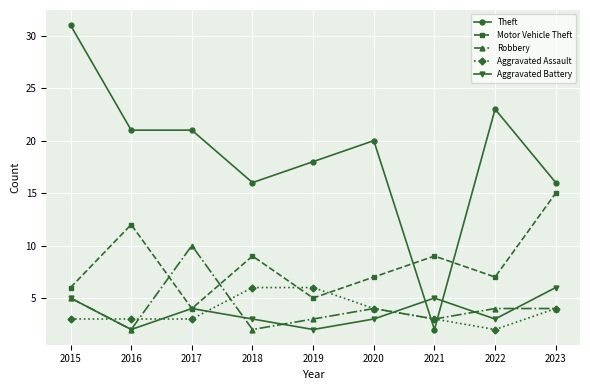

Is it true that Motor Vehicle Theft equals 4 at 2020?

False